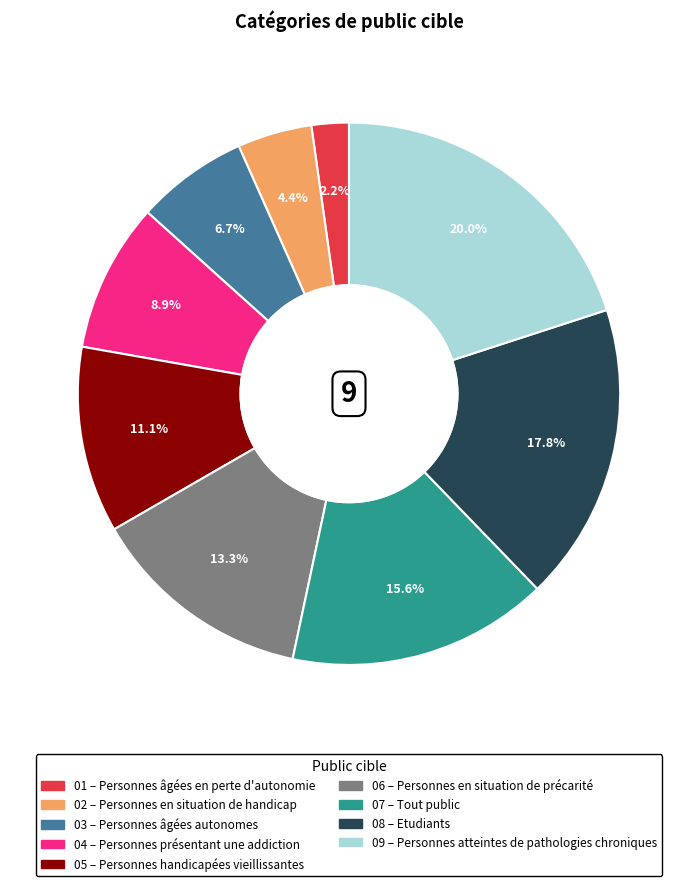

Is there any slice that represents more than half of the pie?

No